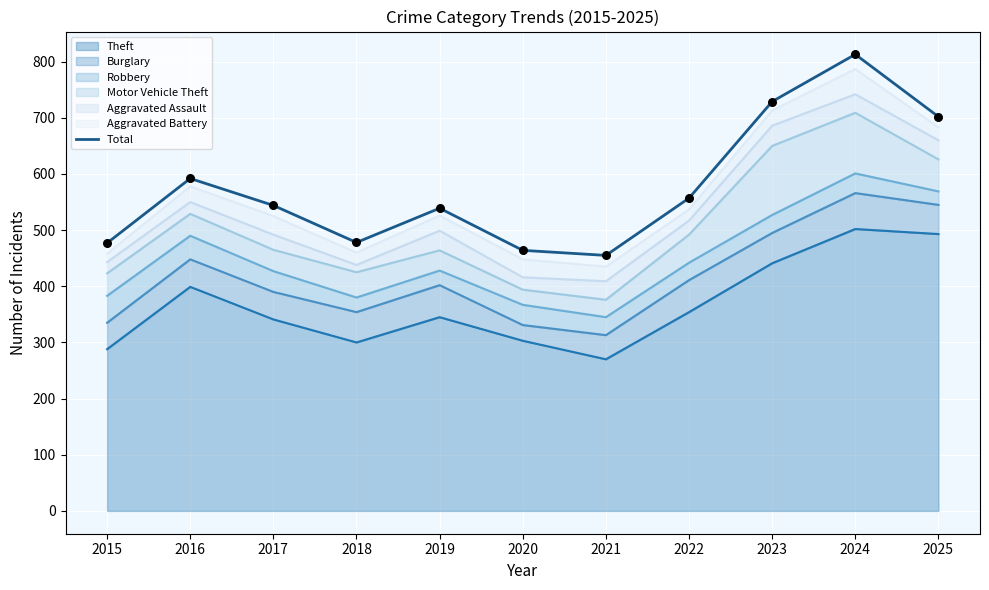

What is the change in value from 2018 to 2021?

-23